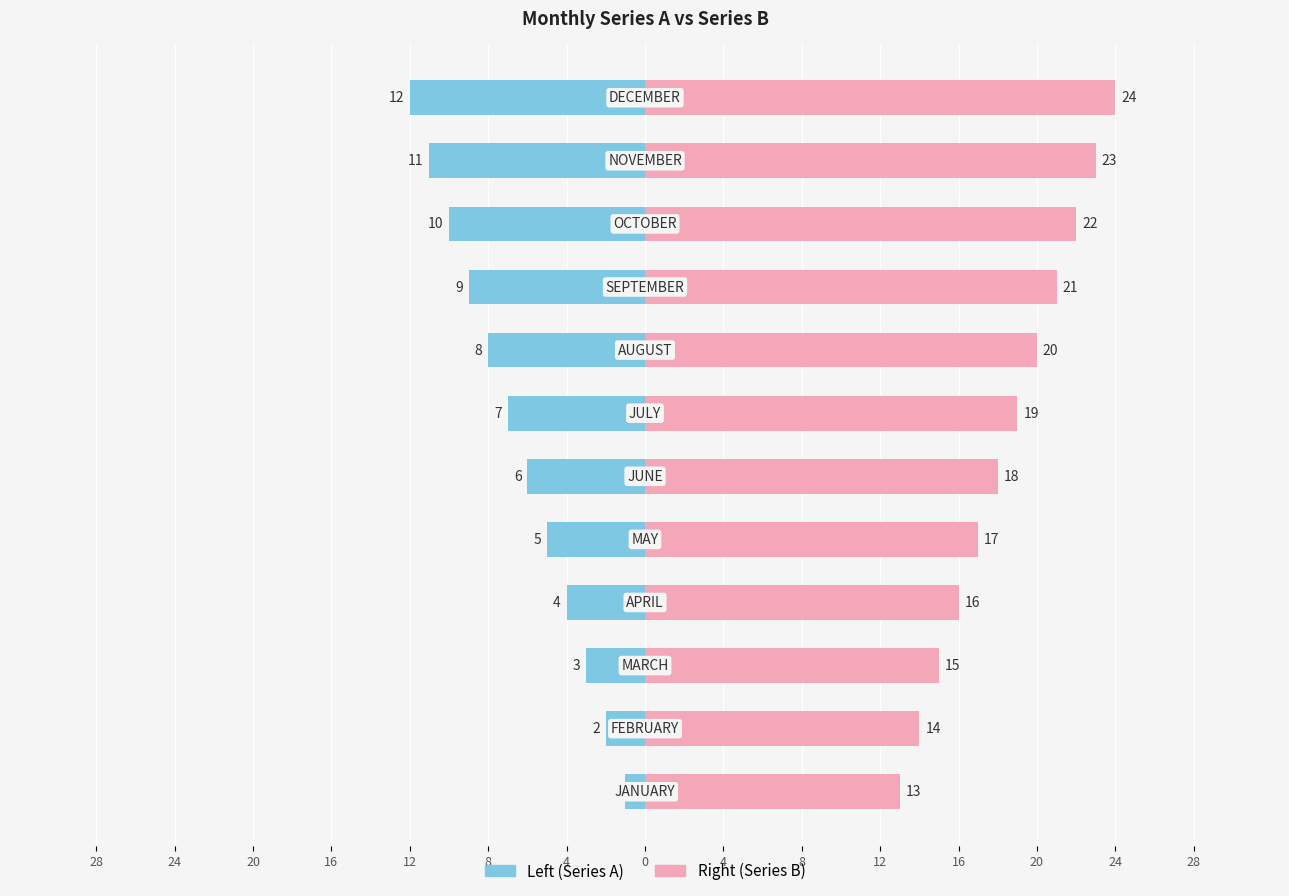

Is it true that Left (Series A) equals -3 at 20?

True